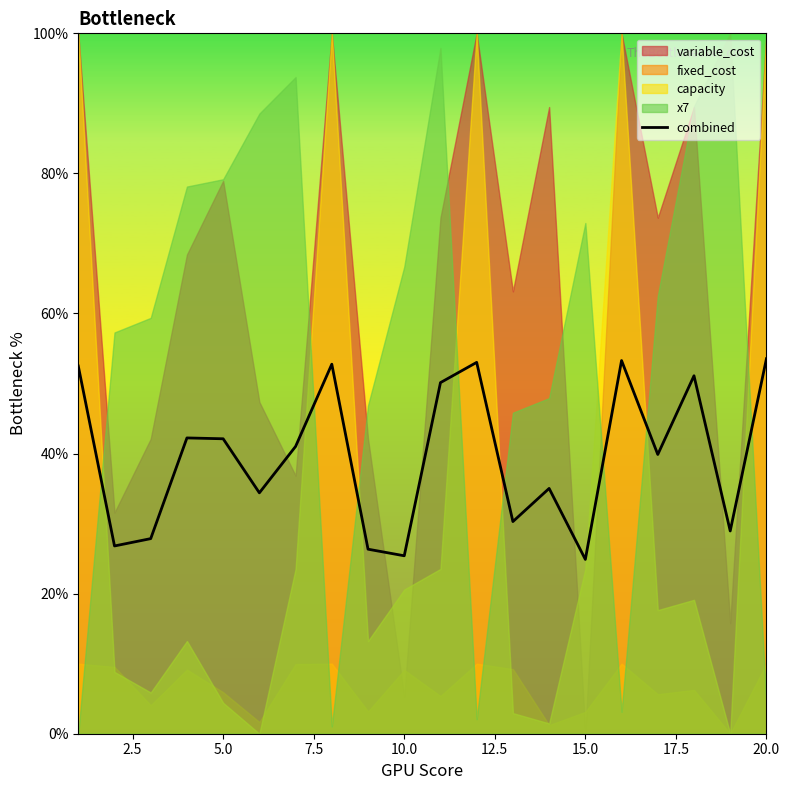

The combined series shows 28.6 at 20.0. True or false?

False